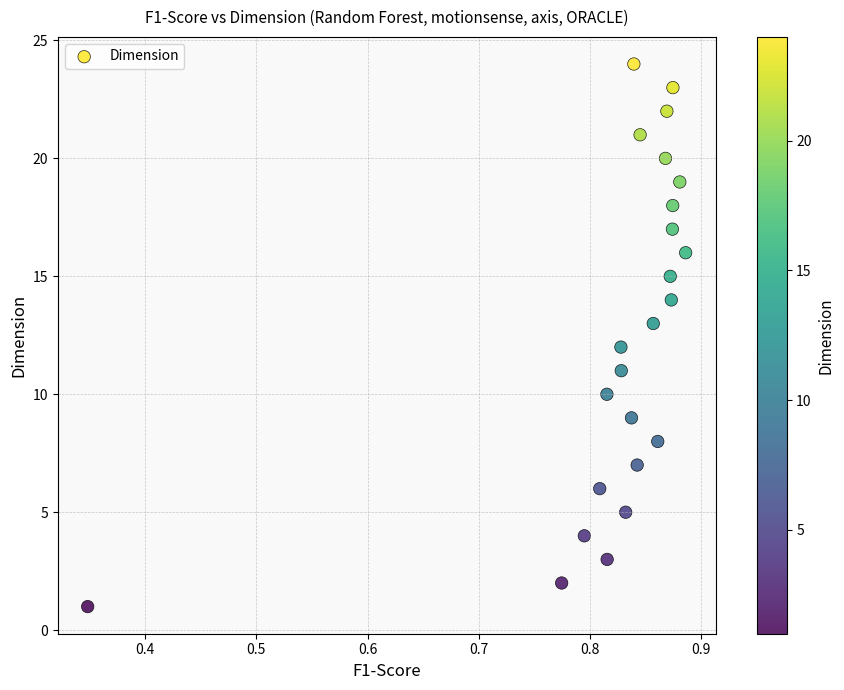

What is the range of Y values (max minus min)?

23